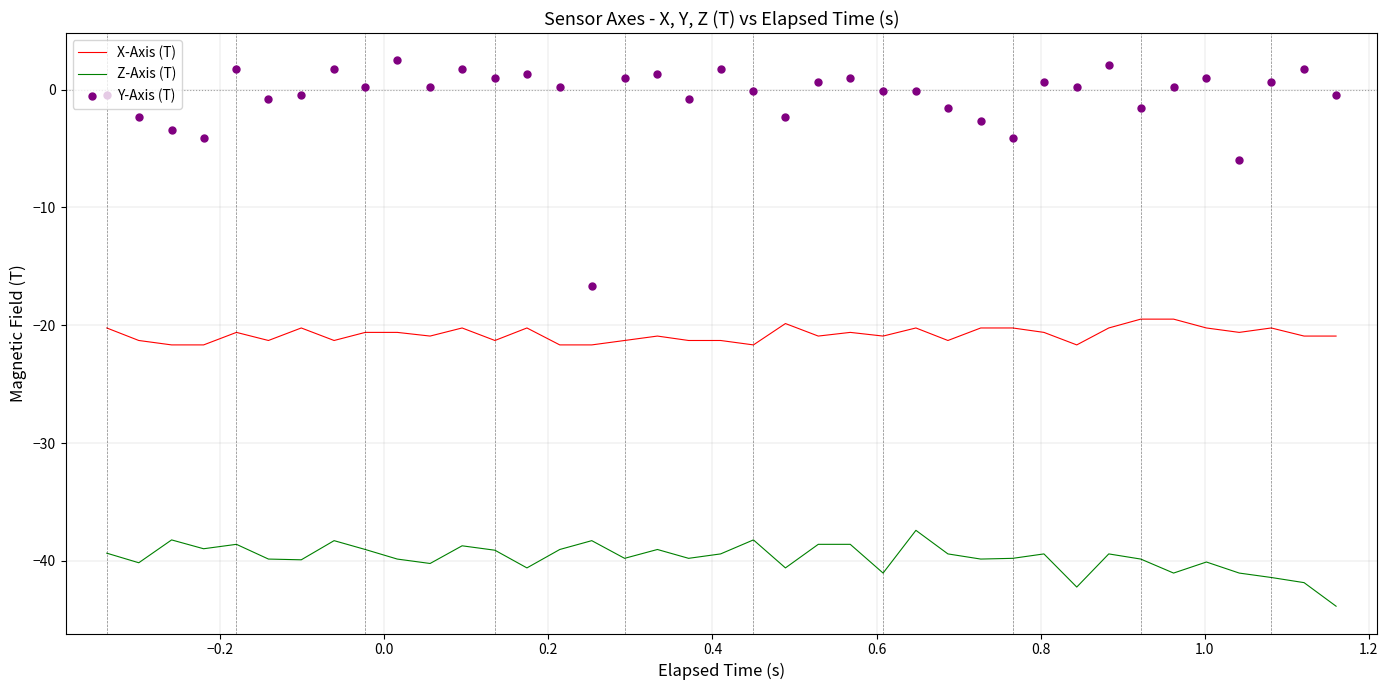

True or false: X-Axis (T) and Z-Axis (T) intersect in this chart.

False